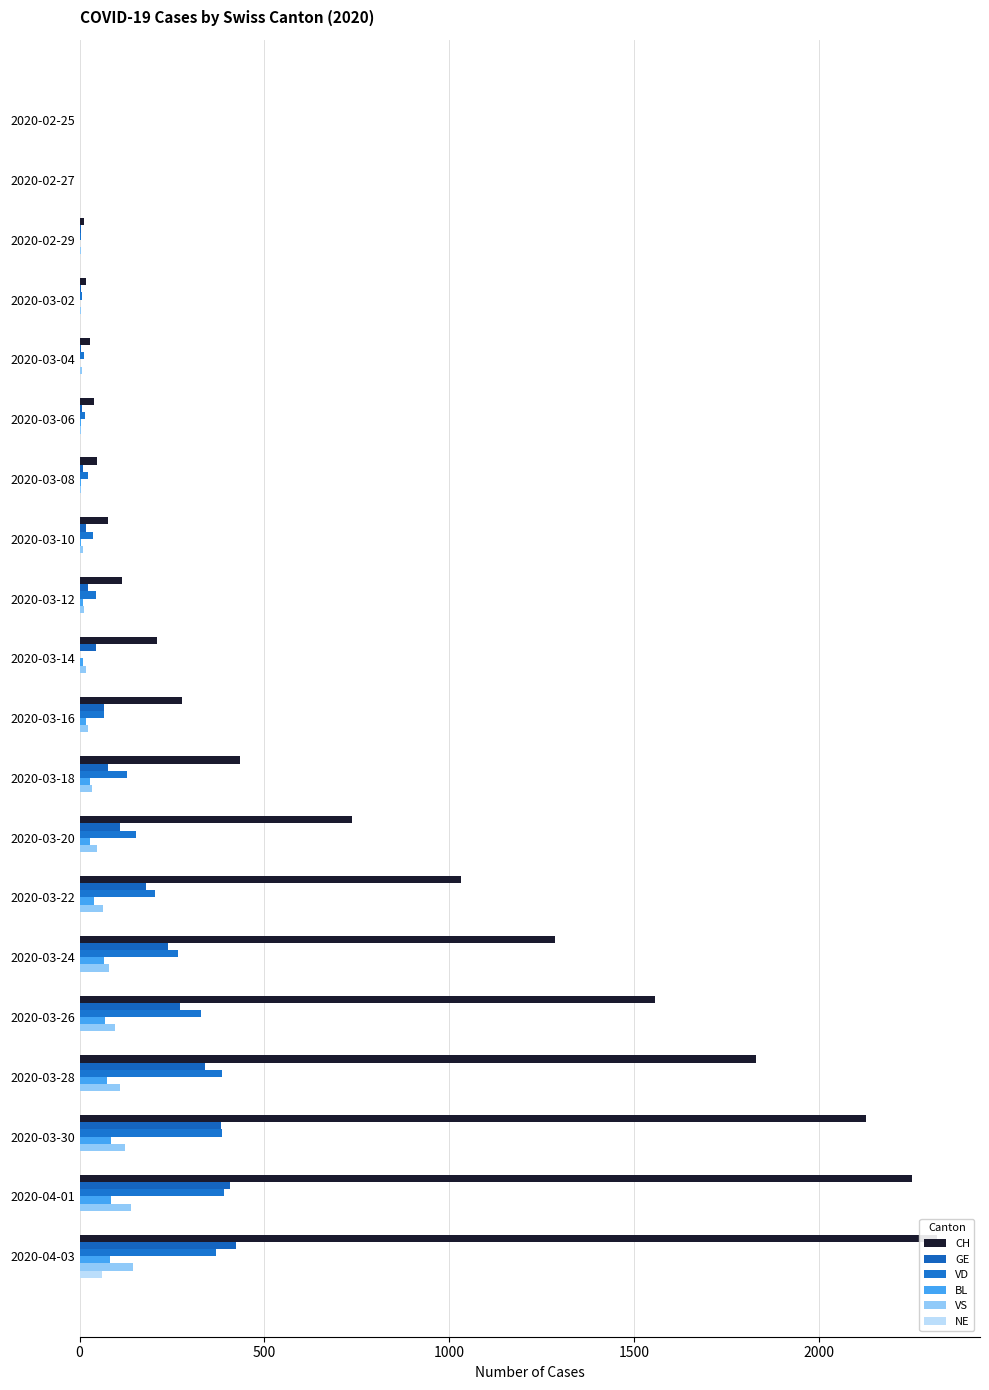

Is it true that CH equals 3382 at 2020-03-30?

False